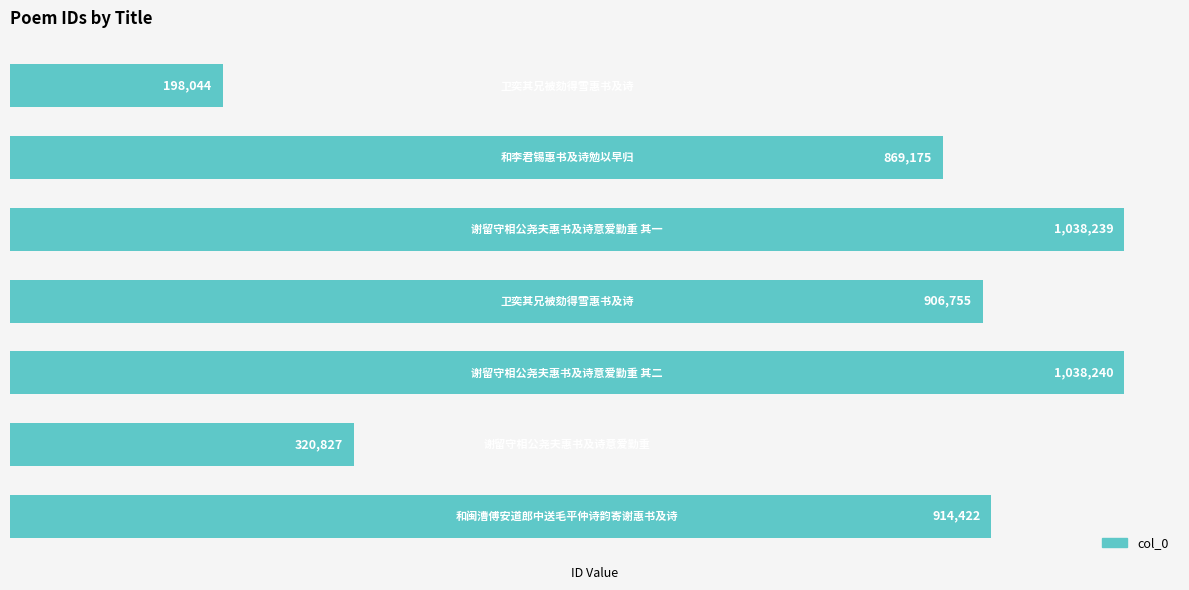

What is the average value?

755100